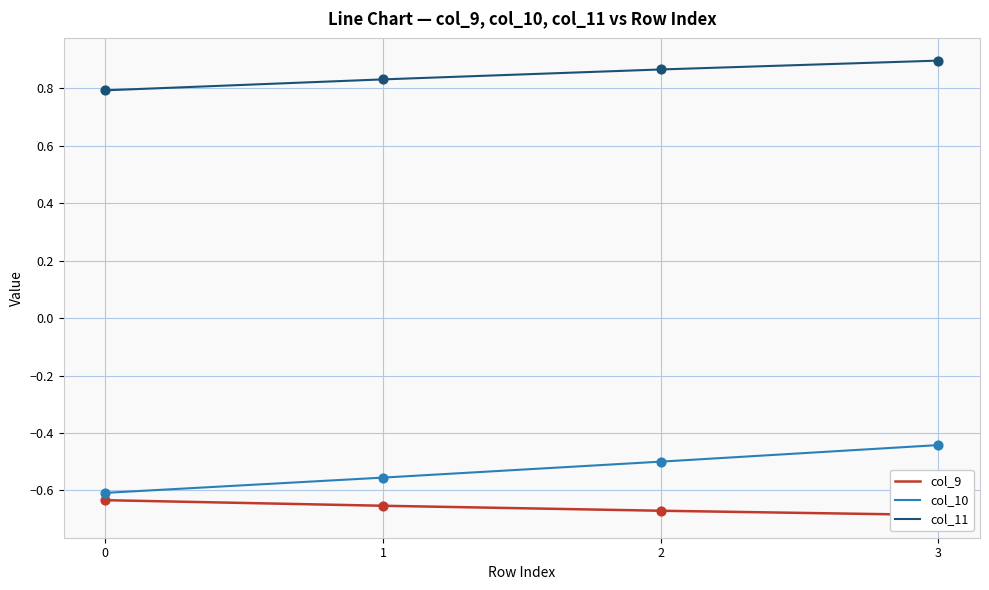

At how many categories does at least one series exceed 0?

4